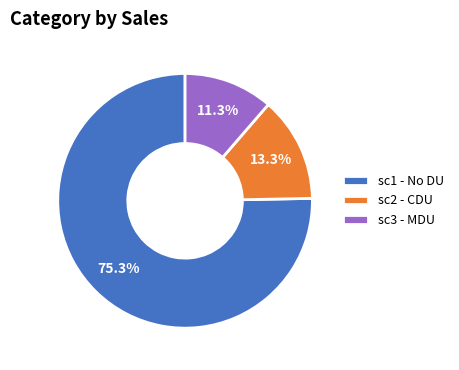

Which slice is the largest?

sc1 - No DU